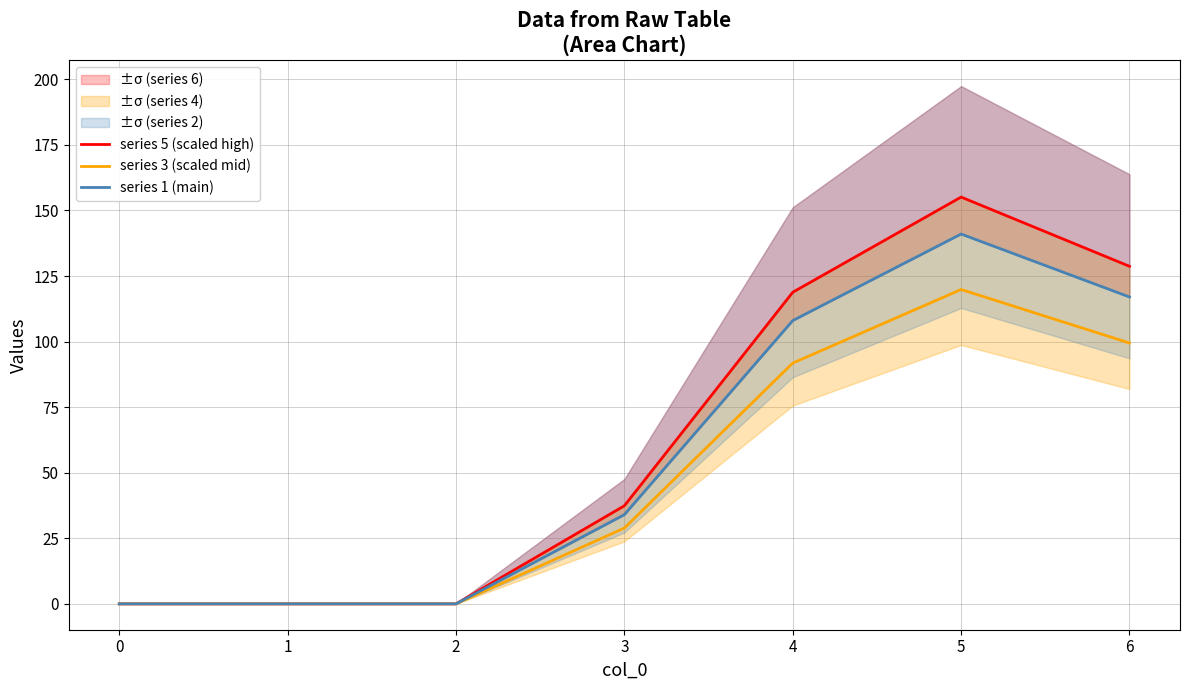

What is the sum of the series 3 (scaled mid) values at 4 and 1?

91.8